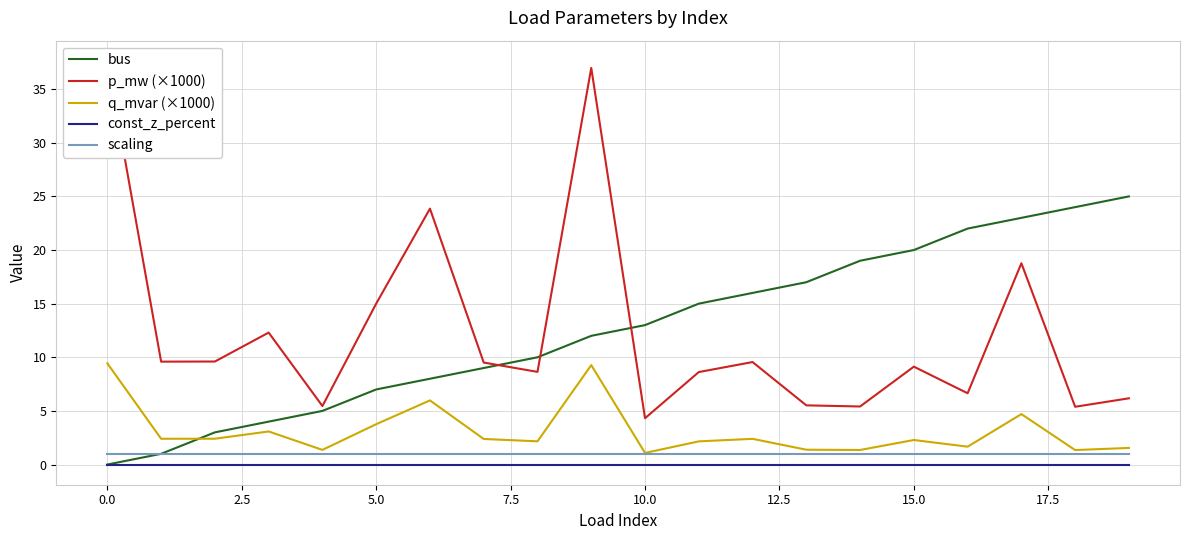

True or false: const_z_percent and scaling intersect in this chart.

False